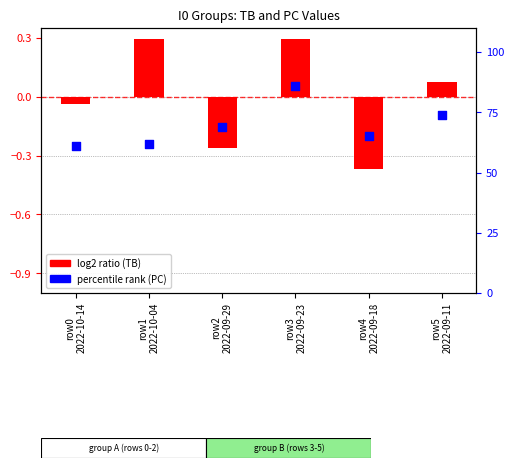

Which series has the largest total across all categories?

percentile rank (PC)